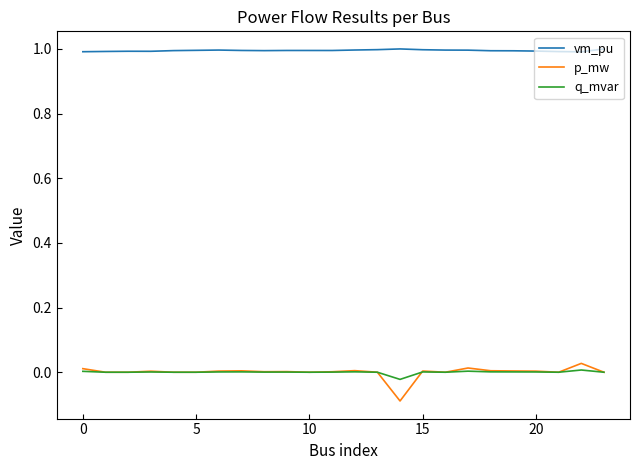

What is the lowest value of the vm_pu series?

1.0